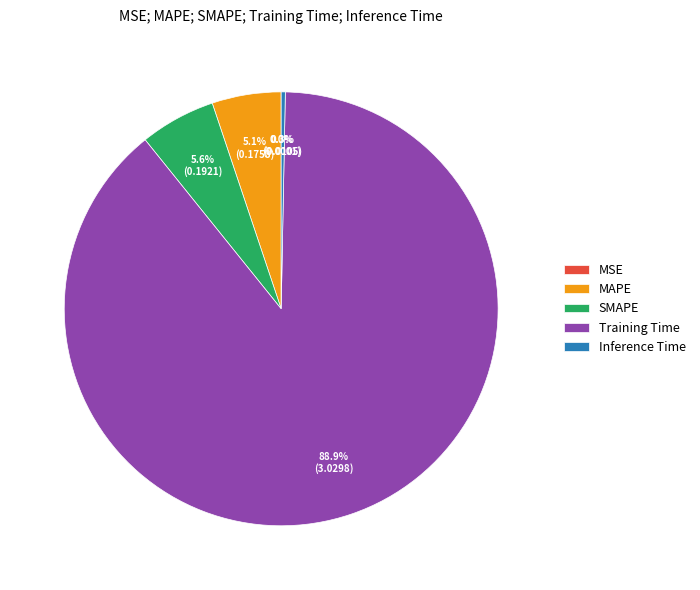

True or false: MAPE accounts for 5% of the total.

True